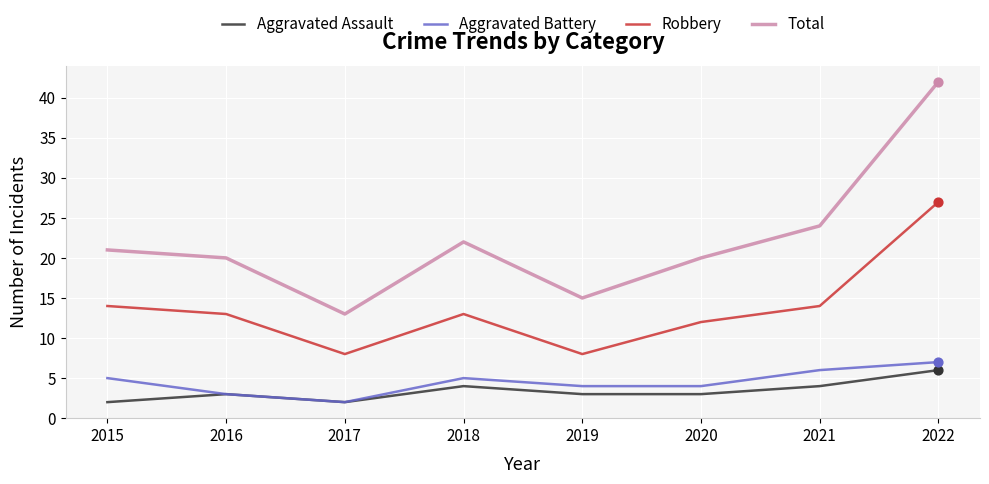

Which series has the largest total across all categories?

Total